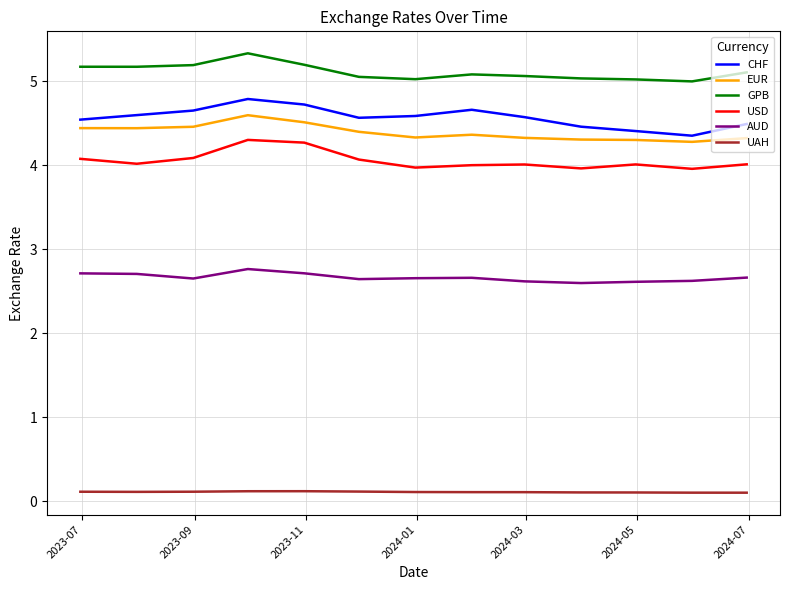

True or false: USD and AUD cross at least once.

False